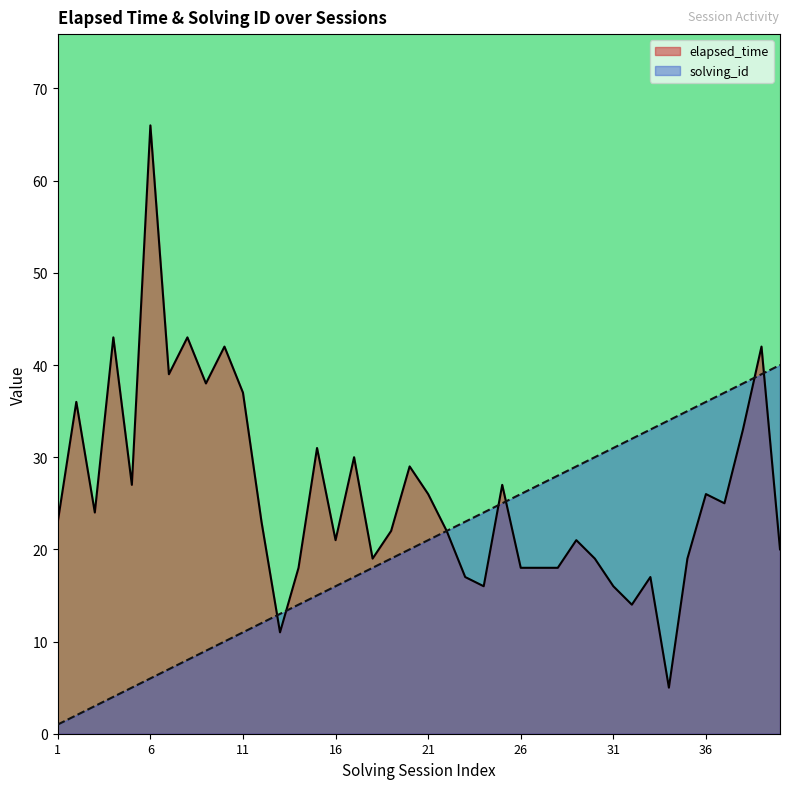

Reading right to left, extract all data points from this chart.

elapsed_time: 20	42	33	25	26	19	5	17	14	16	19	21	18	18	18	27	16	17	22	26	29	22	19	30	21	31	18	11	23	37	42	38	43	39	66	27	43	24	36	23
solving_id: 40	39	38	37	36	35	34	33	32	31	30	29	28	27	26	25	24	23	22	21	20	19	18	17	16	15	14	13	12	11	10	9	8	7	6	5	4	3	2	1